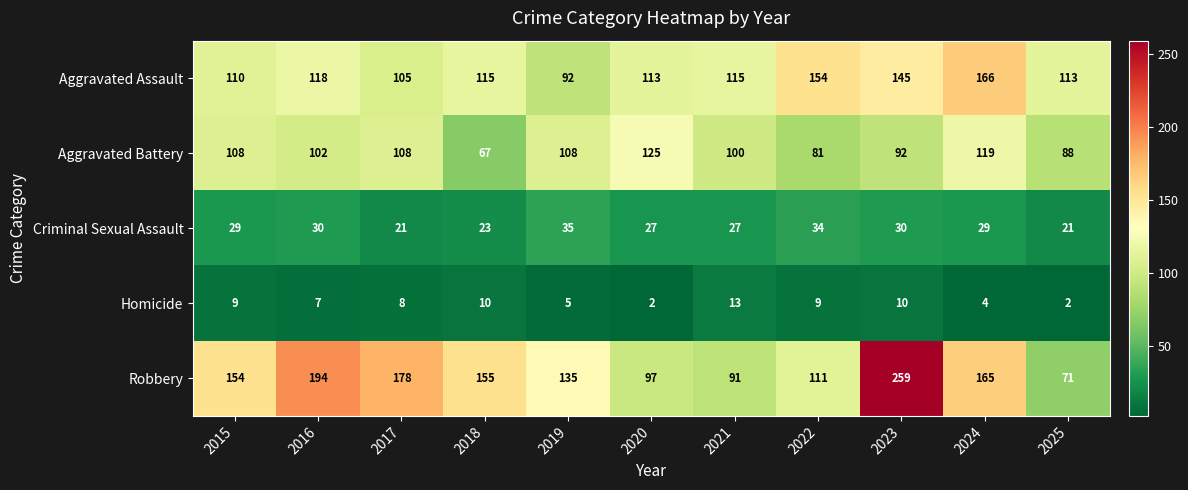

What value does the Aggravated Assault series have at 2024?

166